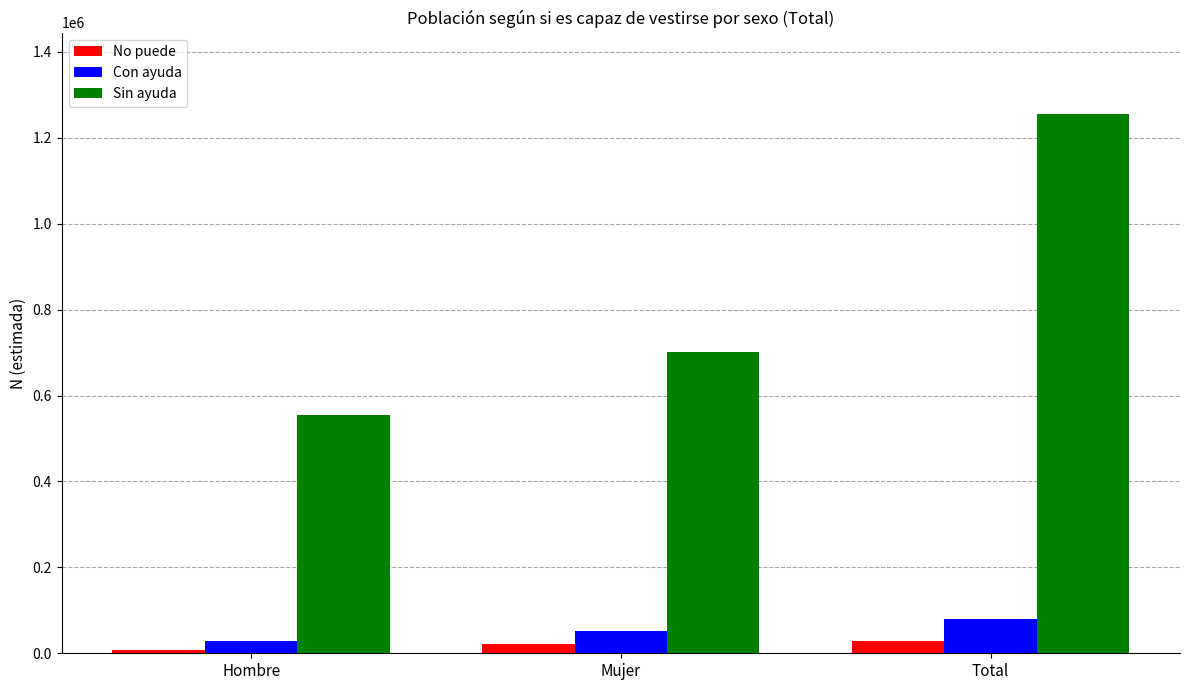

Which series has the largest total across all categories?

Sin ayuda